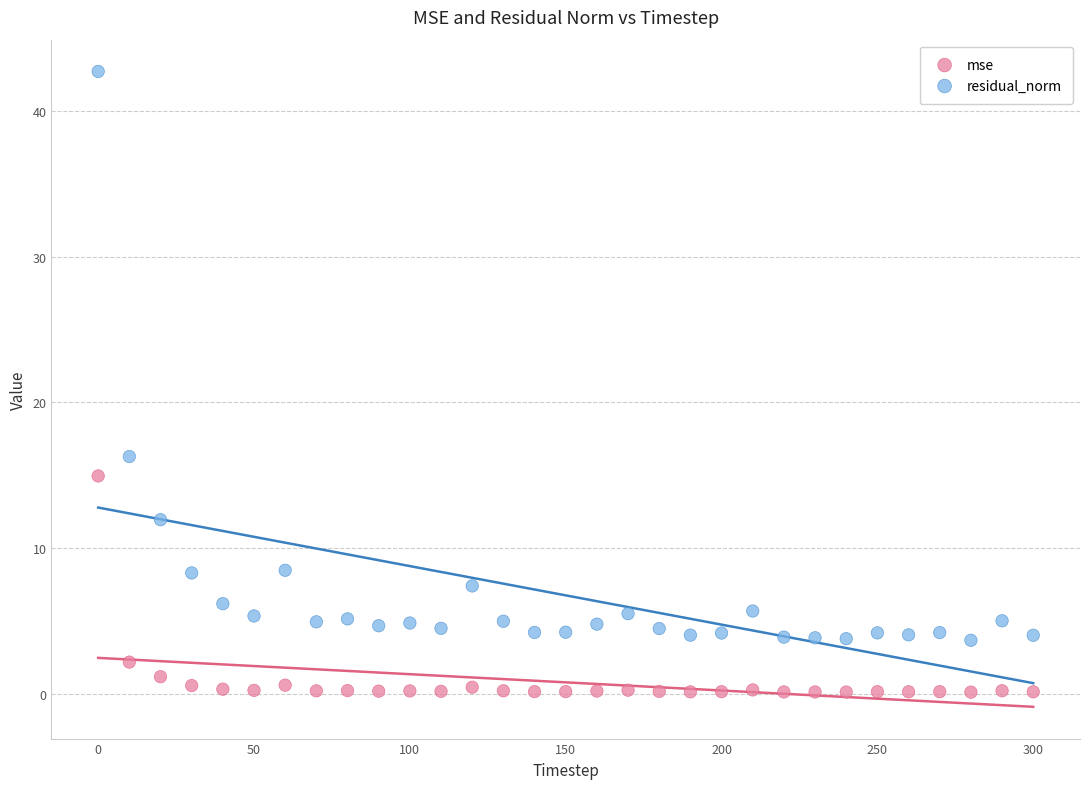

Across all data points, what is the range of Y values (max minus min)?

42.6